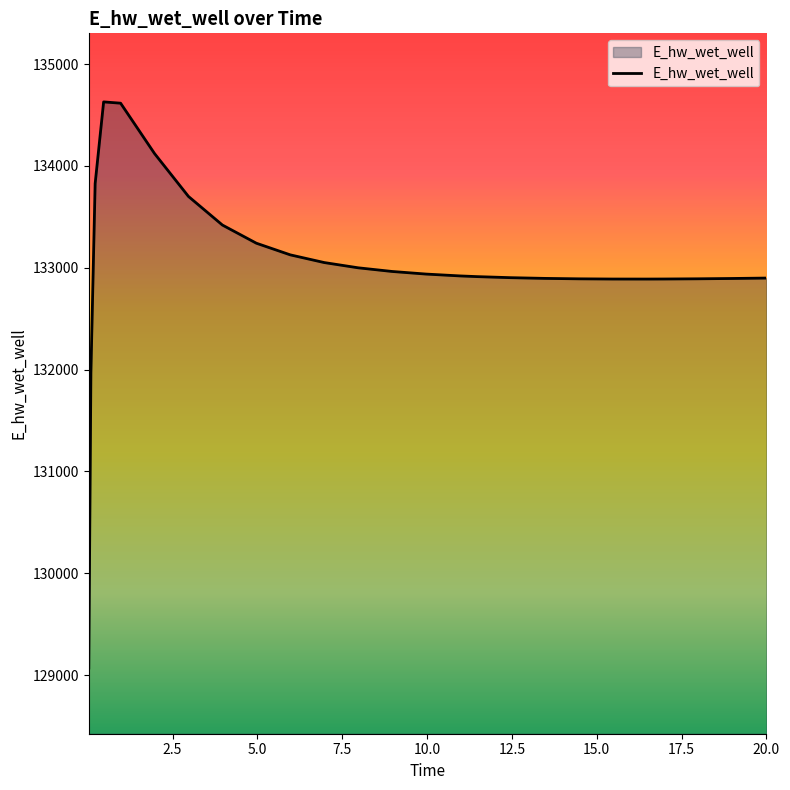

What is the difference between the maximum and minimum values?

5557.9